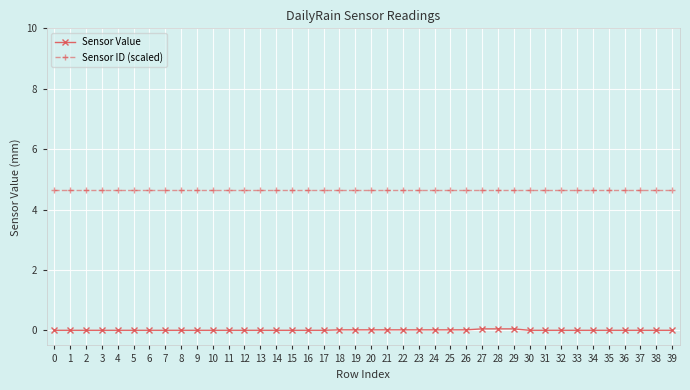

Which series has the largest total across all categories?

Sensor ID (scaled)